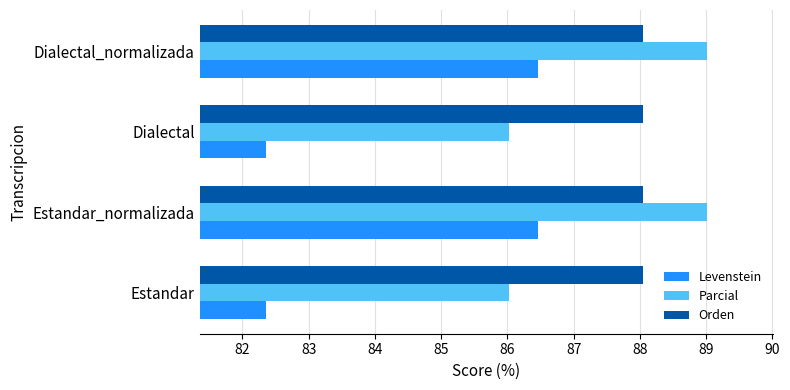

What is the difference between the maximum and second lowest values in the Levenstein series?

4.1